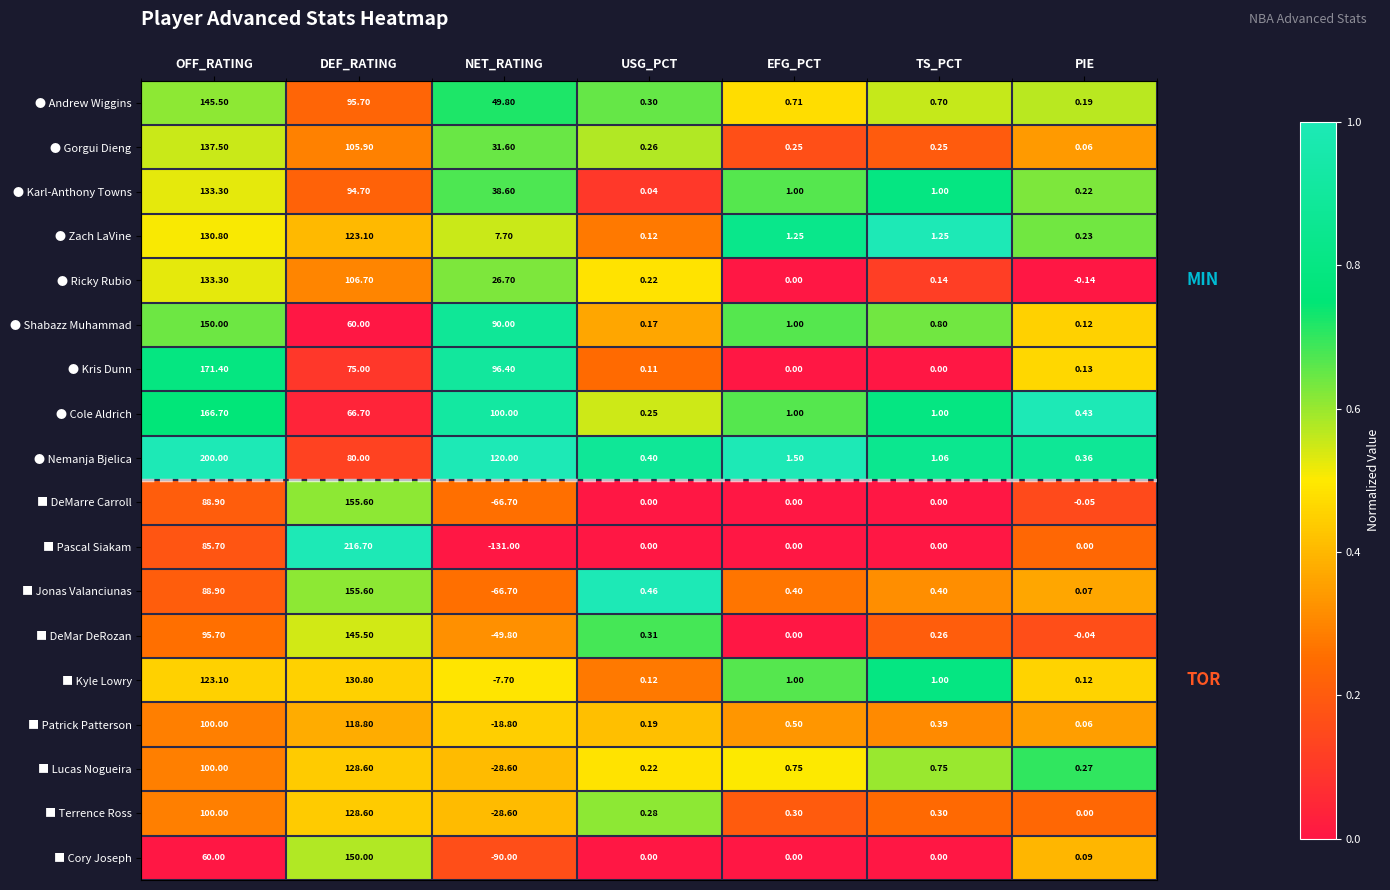

At how many categories does at least one series exceed 0?

7